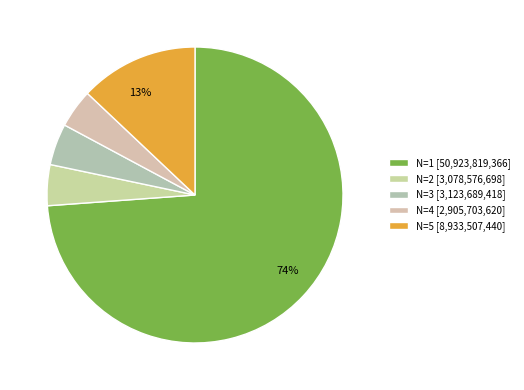

How many slices are in this pie chart?

5